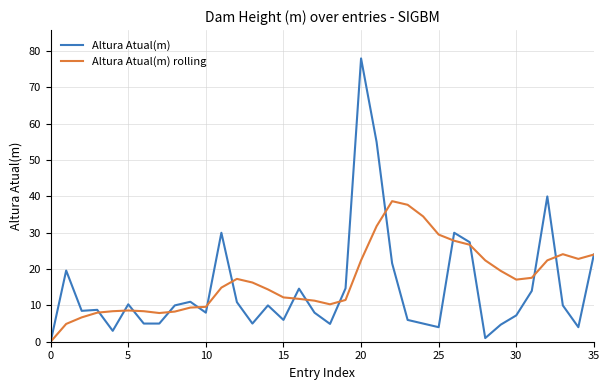

What is the maximum value shown in the chart?

78.0